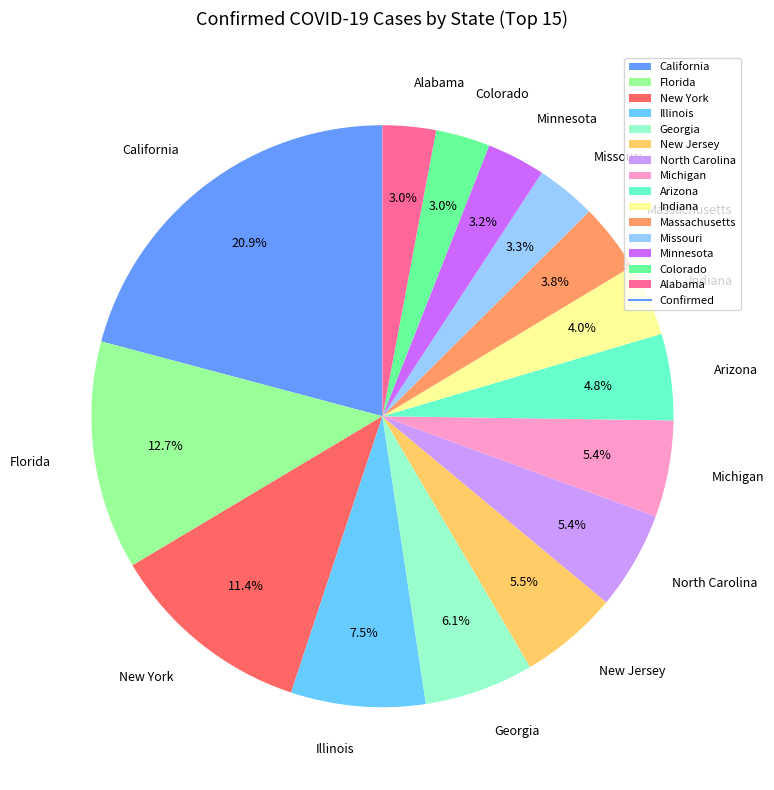

To the nearest percent, what is the difference between the New York and Georgia slice percentages?

5%